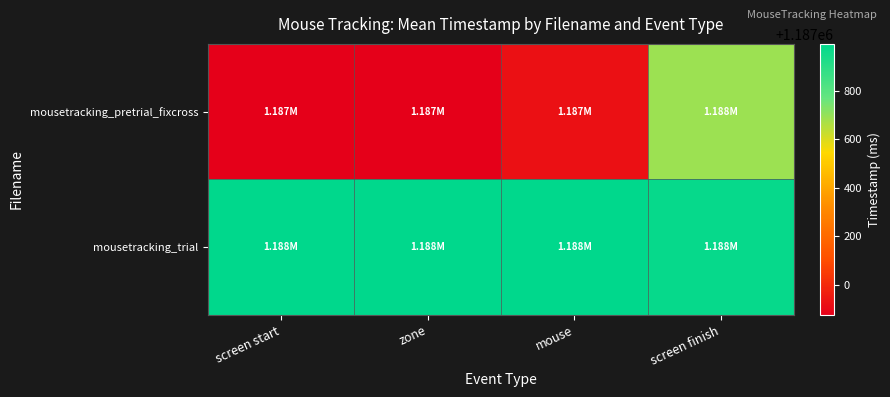

List the series in order of their overall mean, highest first.

mousetracking_trial, mousetracking_pretrial_fixcross